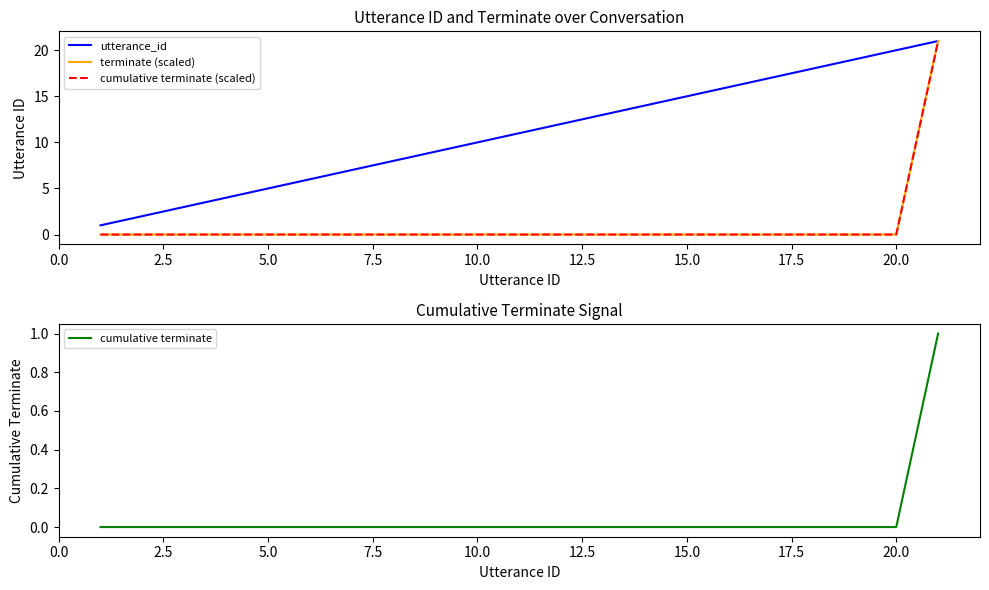

Reading left to right, list all the values displayed in this chart.

utterance_id: 1	2	3	4	5	6	7	8	9	10	11	12	13	14	15	16	17	18	19	20	21
terminate (scaled): 0	0	0	0	0	0	0	0	0	0	0	0	0	0	0	0	0	0	0	0	21
cumulative terminate (scaled): 0	0	0	0	0	0	0	0	0	0	0	0	0	0	0	0	0	0	0	0	21
cumulative terminate: 0	0	0	0	0	0	0	0	0	0	0	0	0	0	0	0	0	0	0	0	1